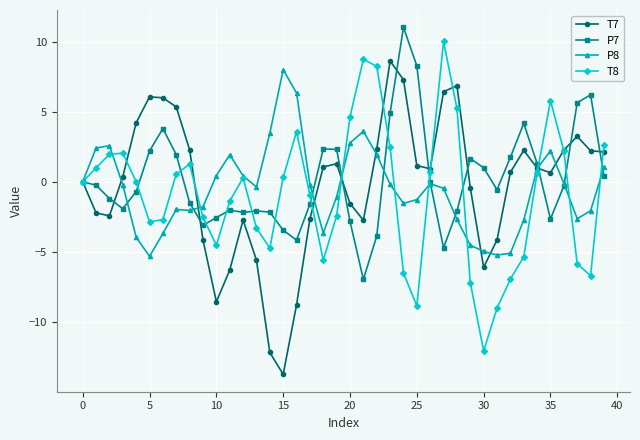

What is the difference between the maximum and minimum values in the T7 series?

22.4